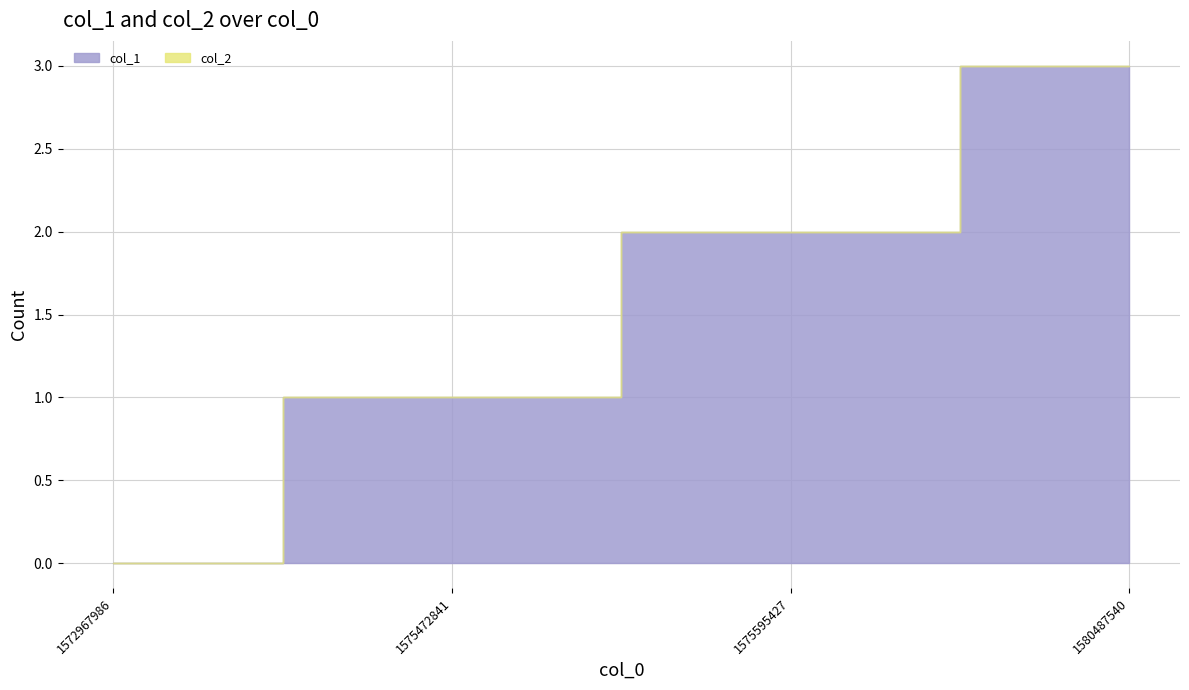

What is the value of the 4th point from the left?

3